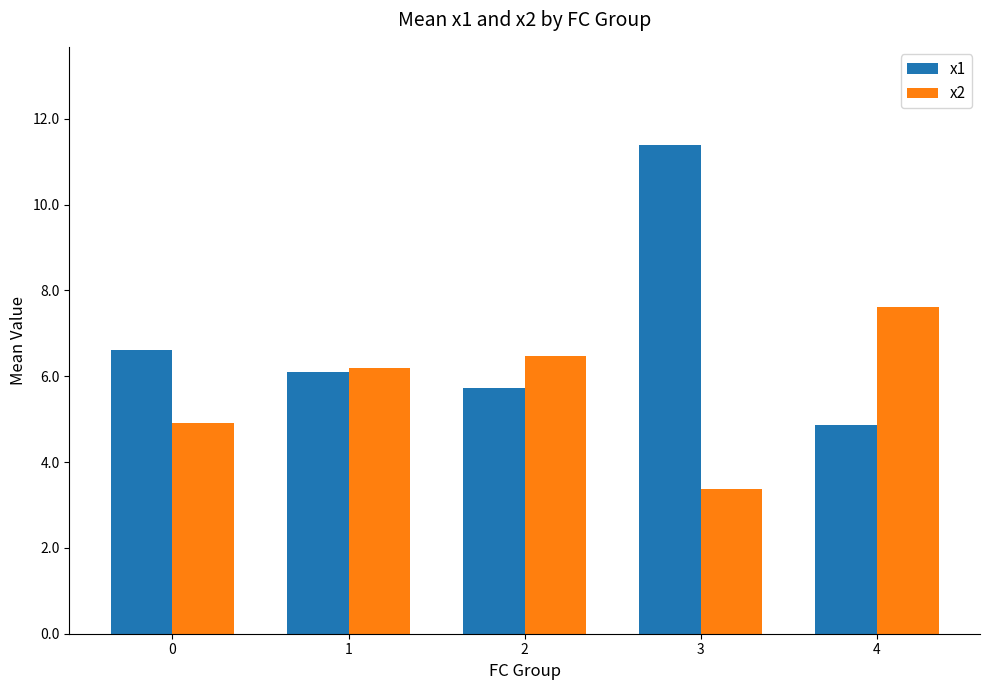

List the labels in order of x1 value, largest first.

3, 0, 1, 2, 4